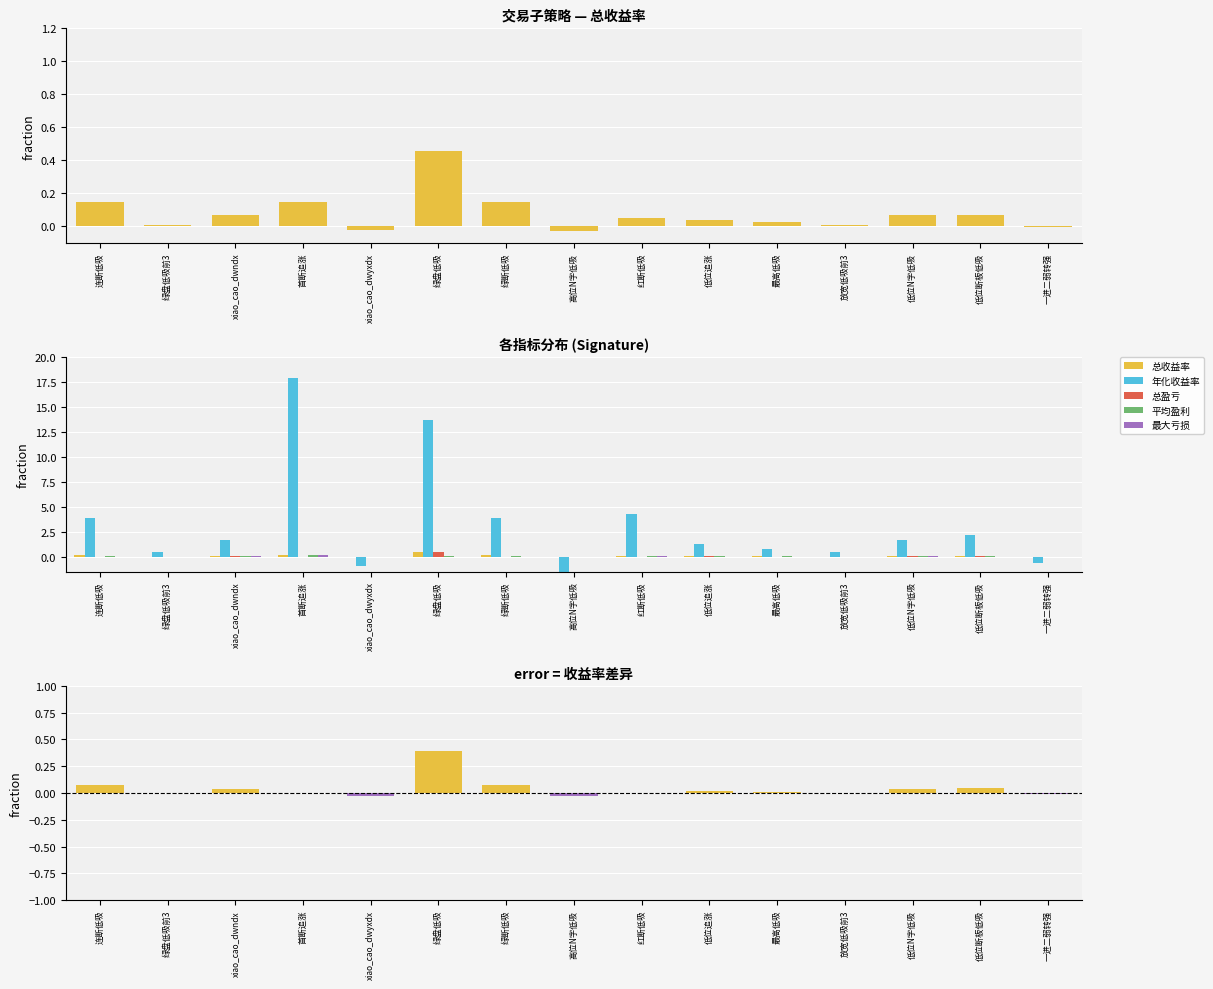

List the labels in order of 年化收益率 value, smallest first.

高位N字低吸, xiao_cao_dwyxdx, 一进二弱转强, 绿盘低吸前3, 放宽低吸前3, 最高低吸, 低位追涨, xiao_cao_dwndx, 低位N字低吸, 低位断板低吸, 连断低吸, 绿断低吸, 红断低吸, 绿盘低吸, 首断追涨